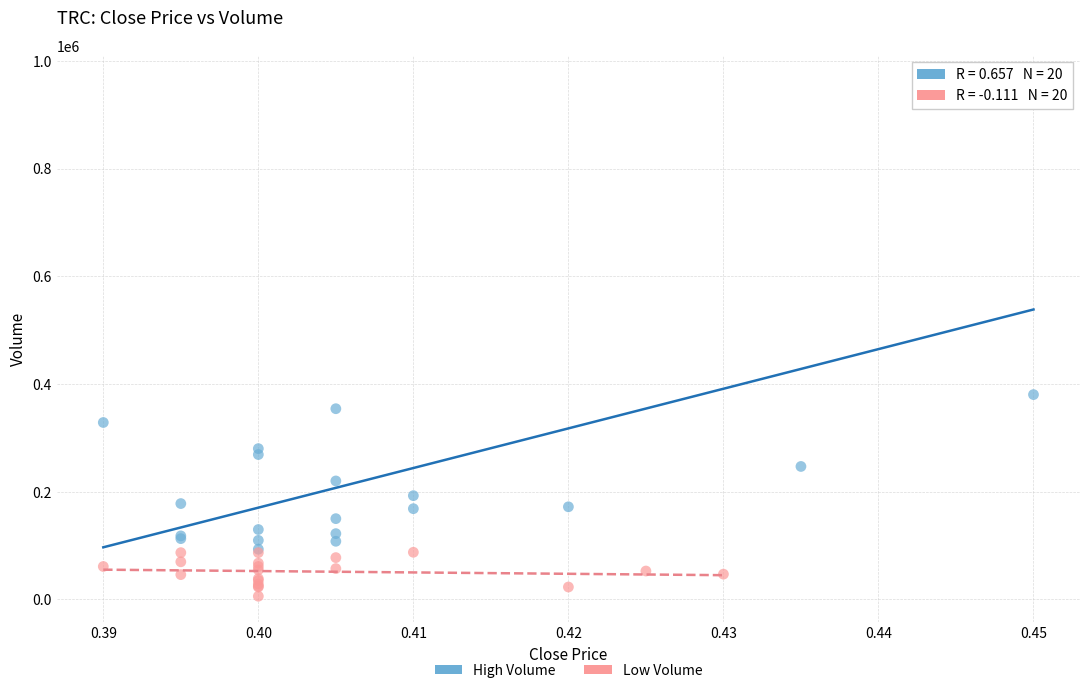

Which series reaches the minimum Y coordinate?

Low Volume